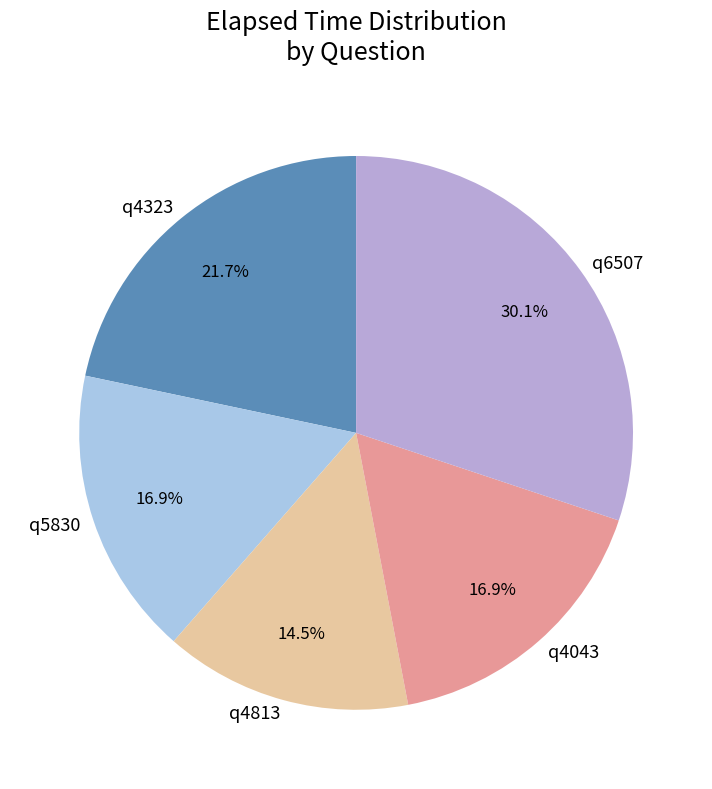

Count the number of slices in the pie.

5